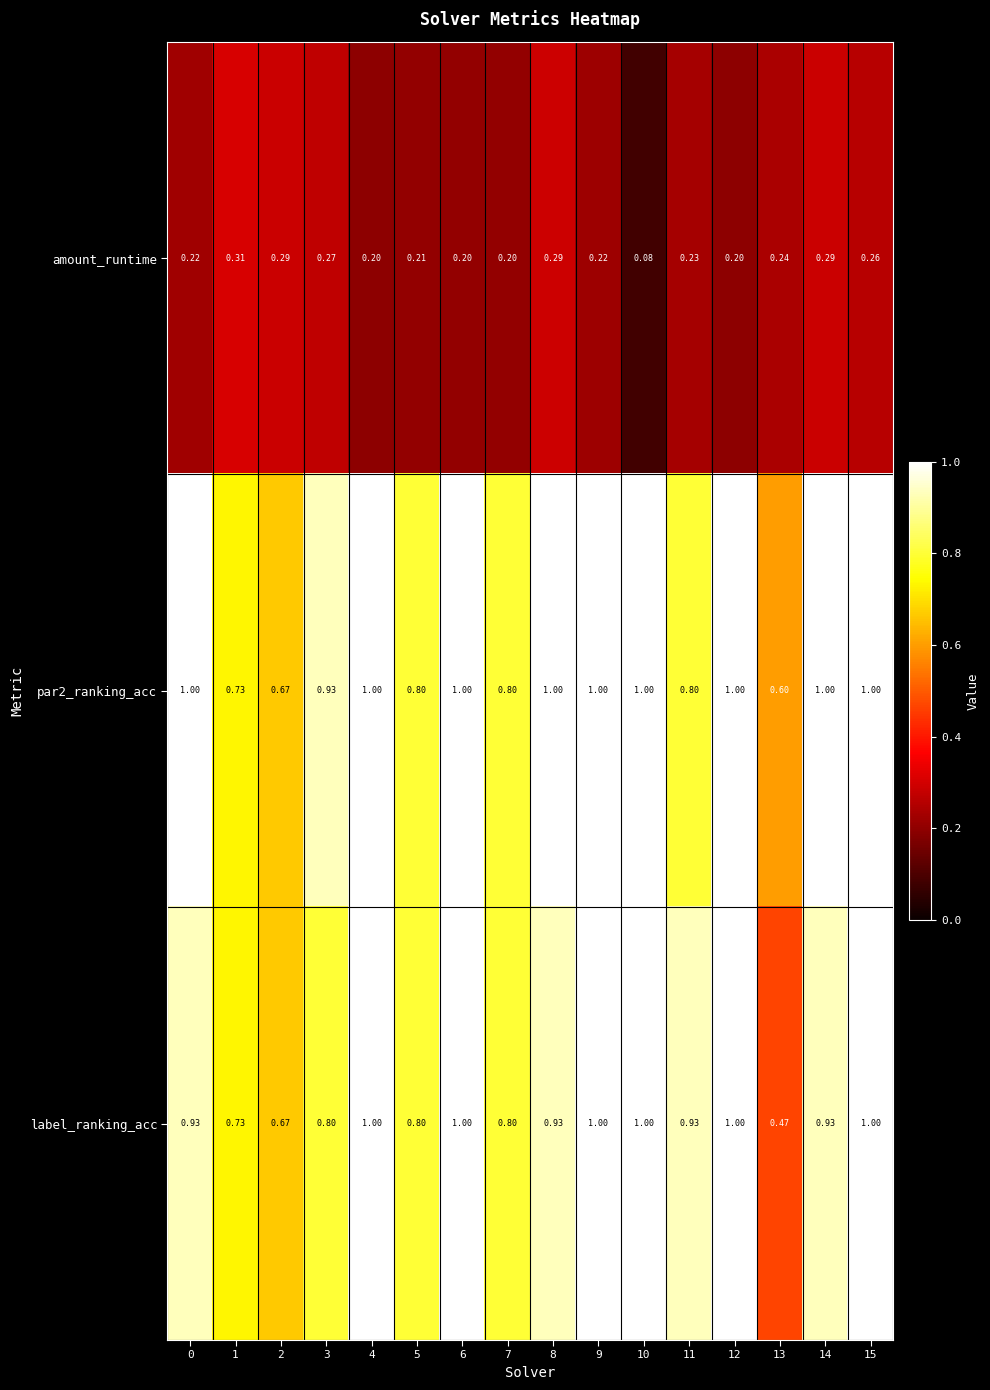

Between 3 and 8, which series saw the biggest shift?

label_ranking_acc